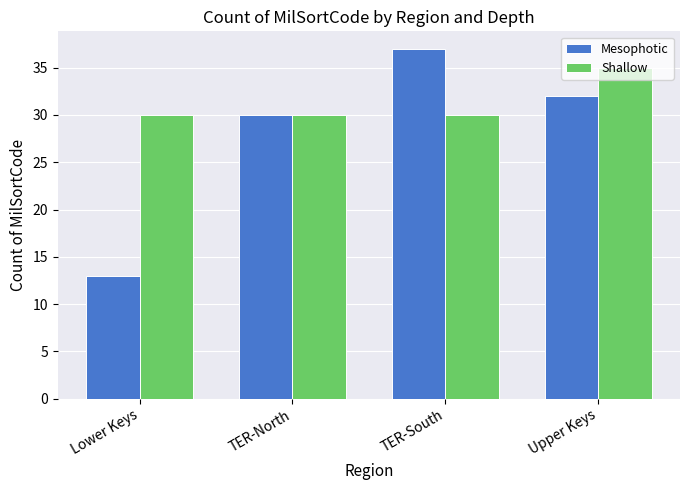

Which series changed the most between Lower Keys and TER-South?

Mesophotic